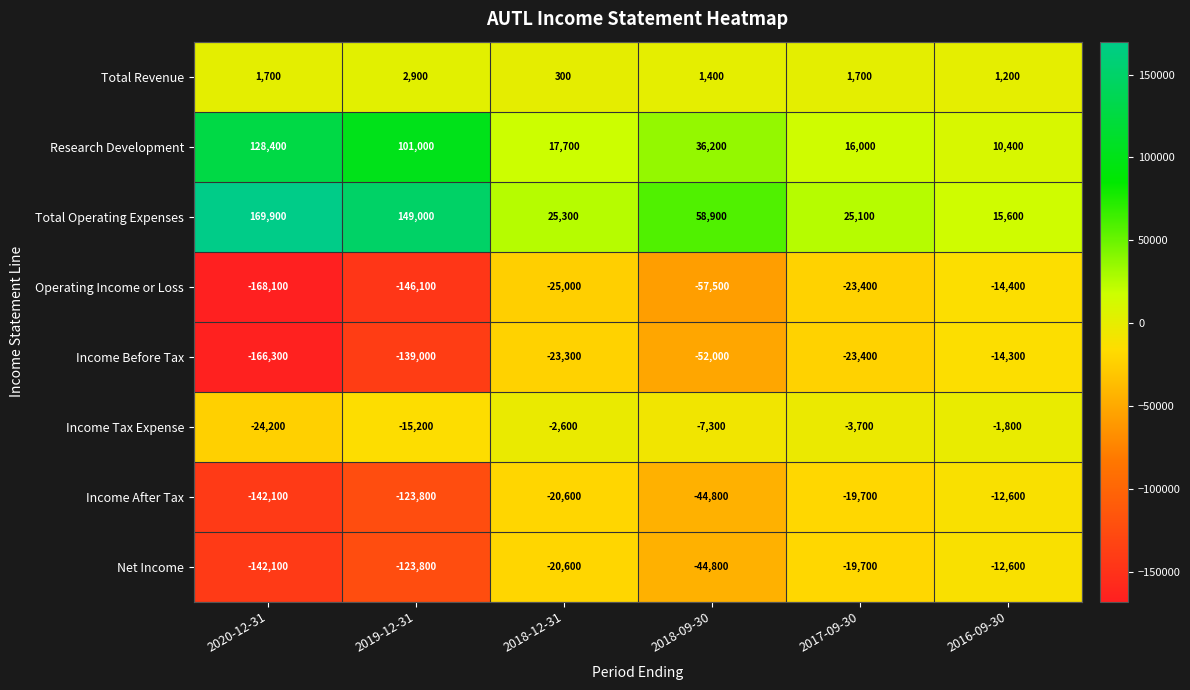

Which series has the largest total across all categories?

Total Operating Expenses